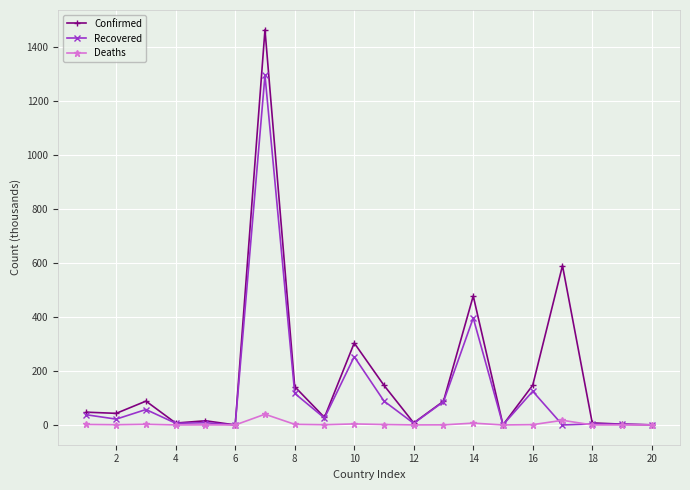

True or false: Recovered has more than 0 points higher than both neighbors.

True